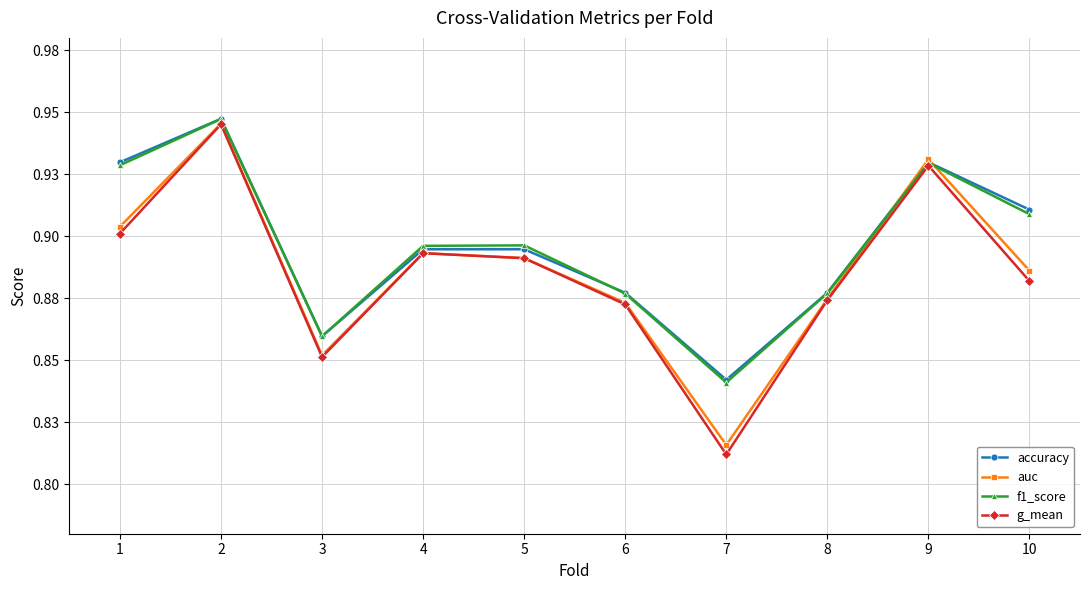

True or false: auc has more than 0 interior local peaks.

True